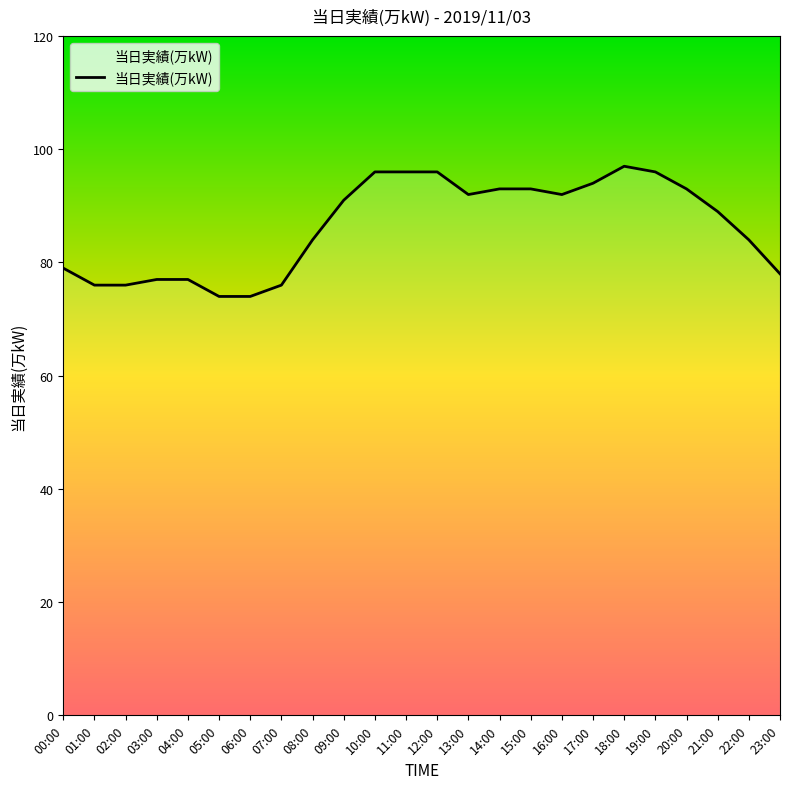

What position from the left is 18:00?

19